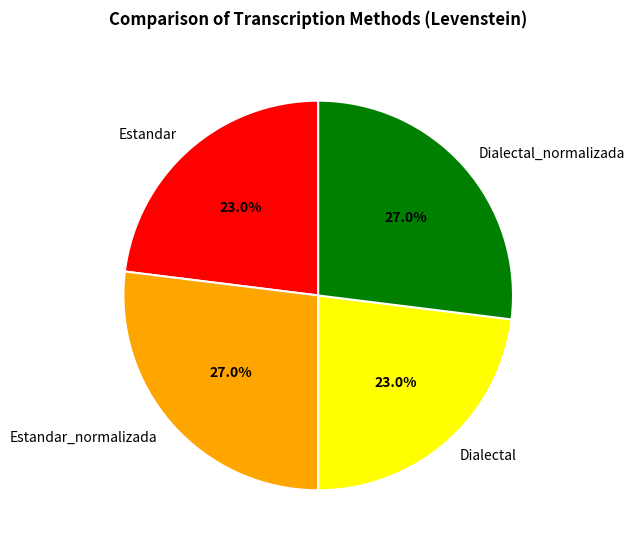

What percentage do Dialectal_normalizada and Dialectal together represent?

50.0%